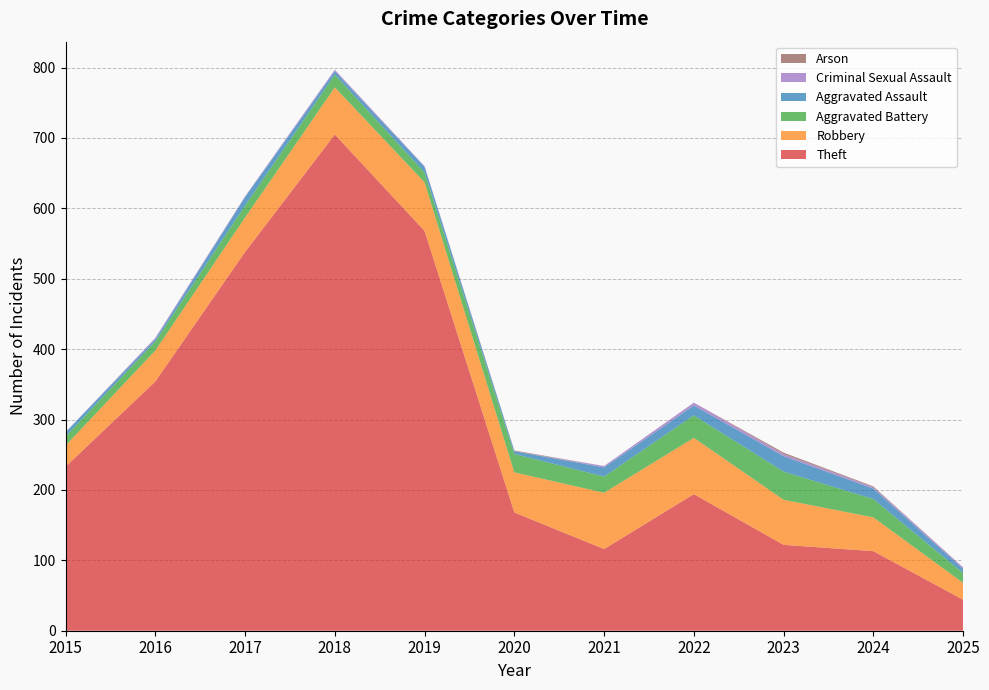

Reading left to right, what are all the values shown in this chart?

Theft: 2015=233	2016=354	2017=538	2018=705	2019=568	2020=168	2021=116	2022=194	2023=122	2024=113	2025=44
Robbery: 2015=30	2016=44	2017=49	2018=67	2019=69	2020=57	2021=80	2022=80	2023=64	2024=48	2025=24
Aggravated Battery: 2015=13	2016=13	2017=17	2018=18	2019=14	2020=26	2021=23	2022=32	2023=40	2024=26	2025=14
Aggravated Assault: 2015=6	2016=3	2017=12	2018=5	2019=8	2020=4	2021=13	2022=14	2023=22	2024=15	2025=6
Criminal Sexual Assault: 2015=0	2016=2	2017=1	2018=2	2019=1	2020=0	2021=2	2022=4	2023=3	2024=2	2025=2
Arson: 2015=0	2016=0	2017=0	2018=0	2019=0	2020=1	2021=0	2022=0	2023=2	2024=1	2025=0